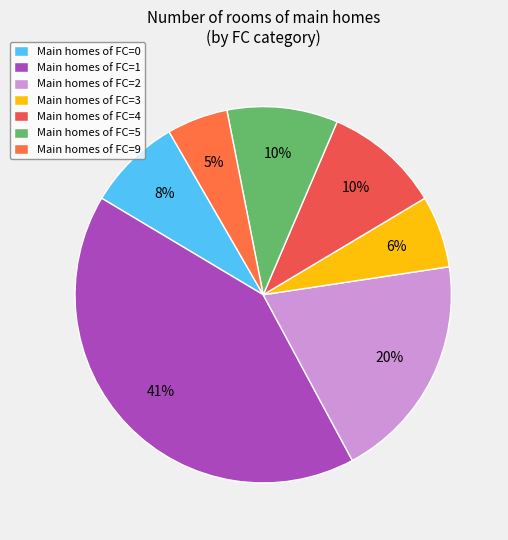

How many segments does this pie chart have?

7